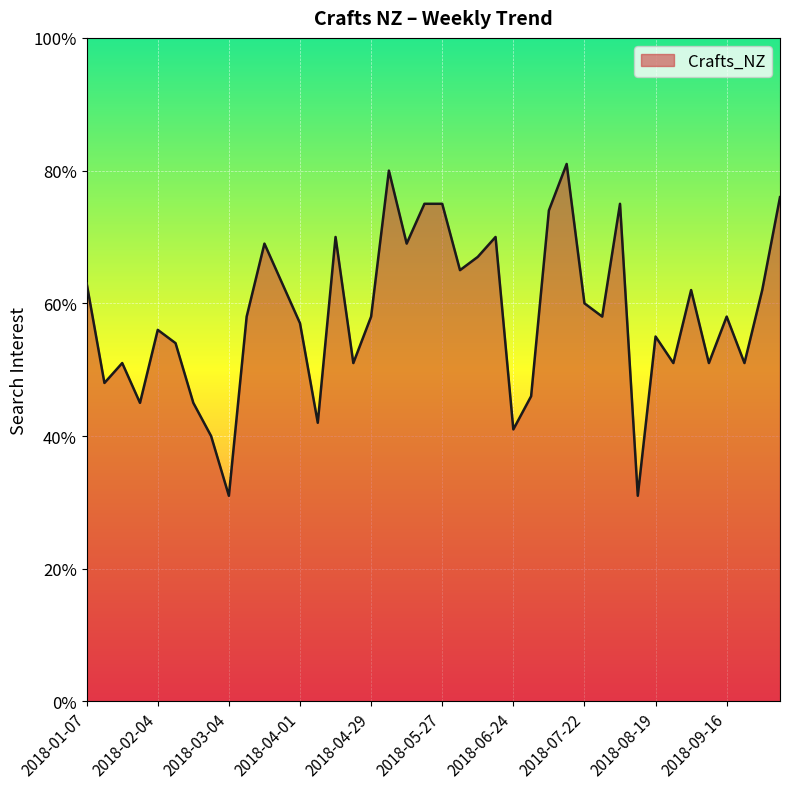

What is the difference between the maximum and minimum values?

50